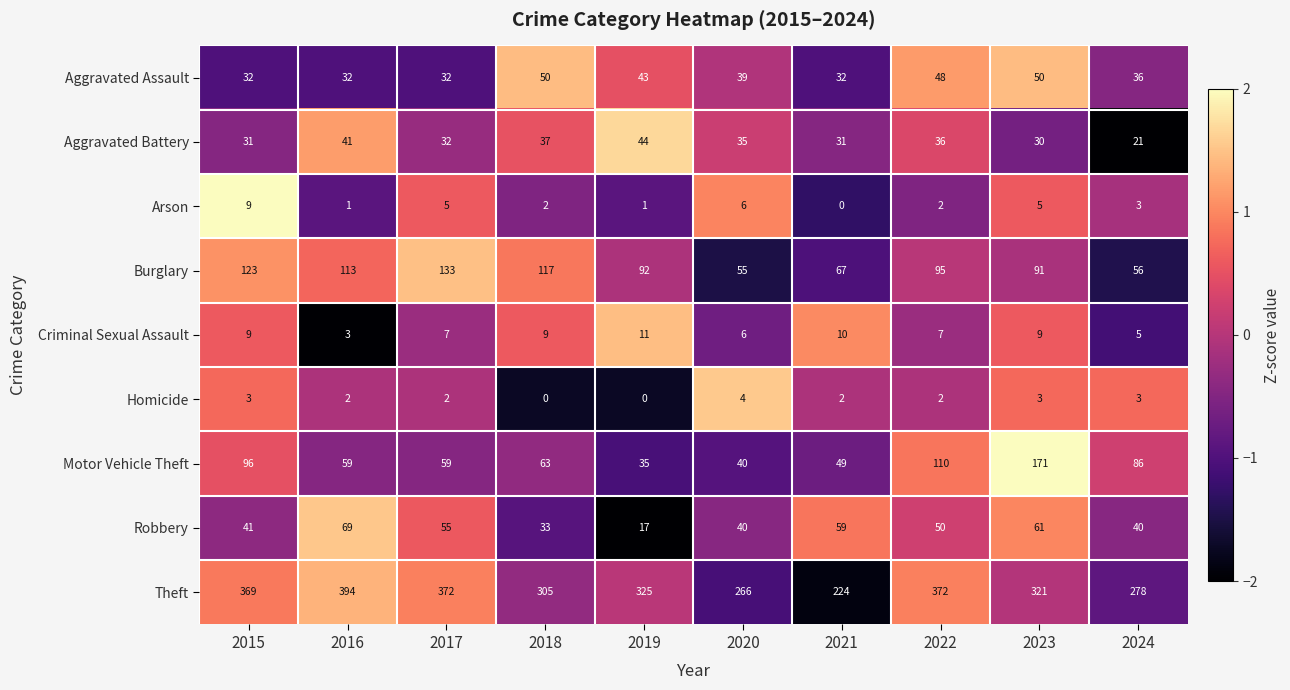

At which category is the sum across all series the highest?

2023